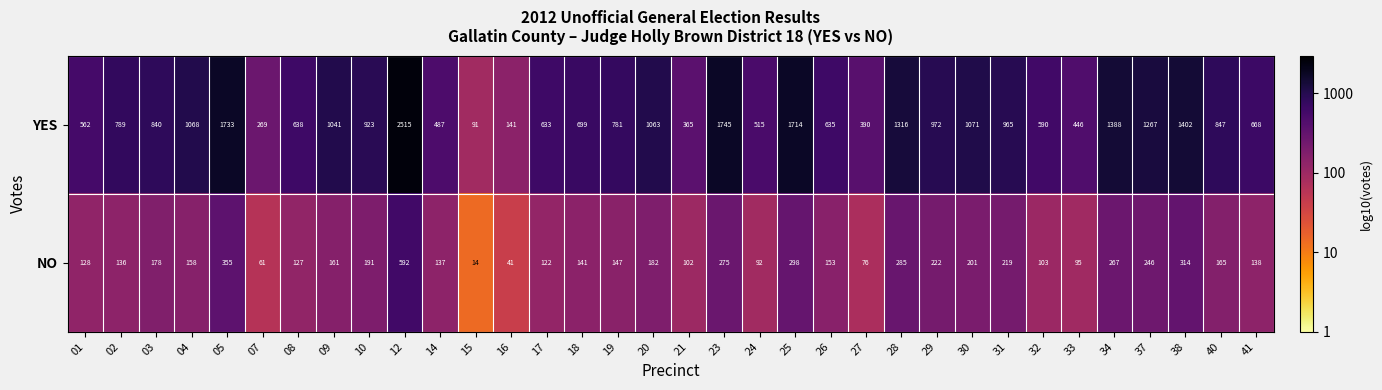

At how many categories does at least one series exceed 33?

34